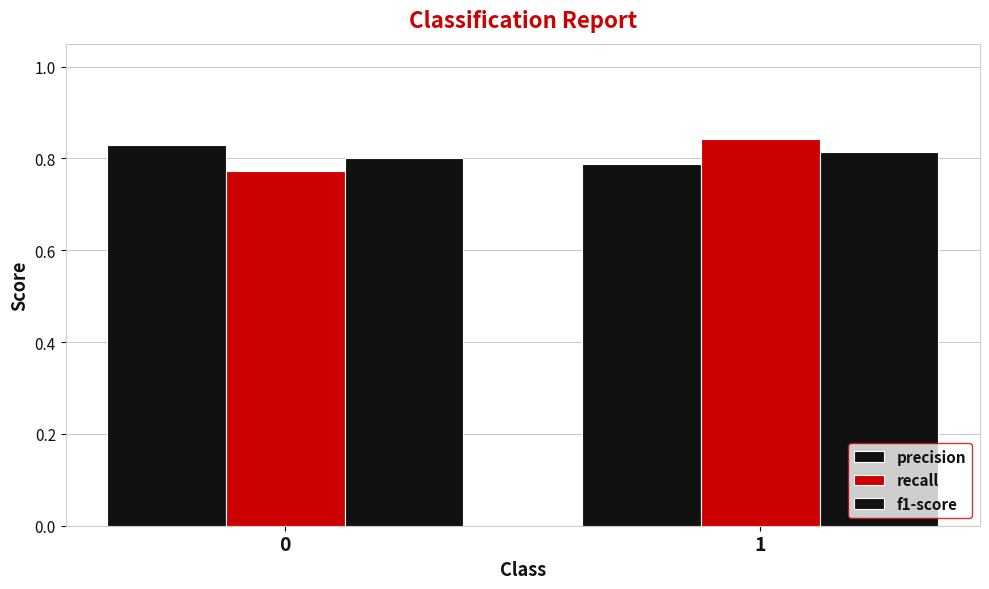

How many distinct data groups are displayed?

3